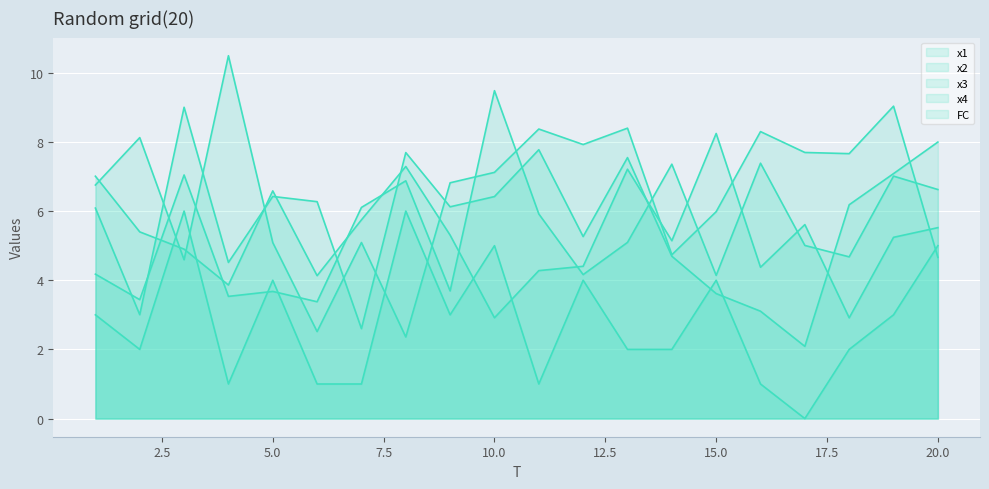

Is the value of x2 at 14 greater than the value of FC at 17?

Yes